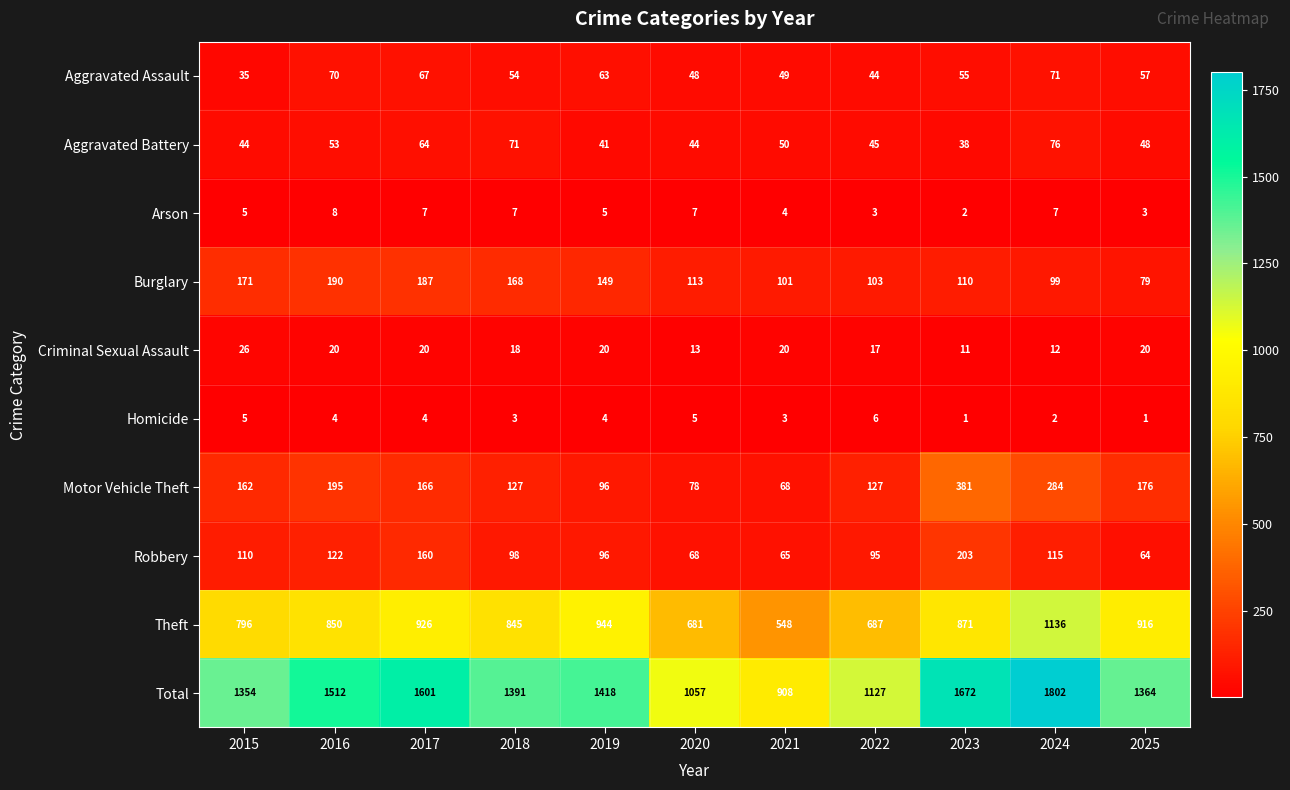

What is the sum of all Burglary values?

1470